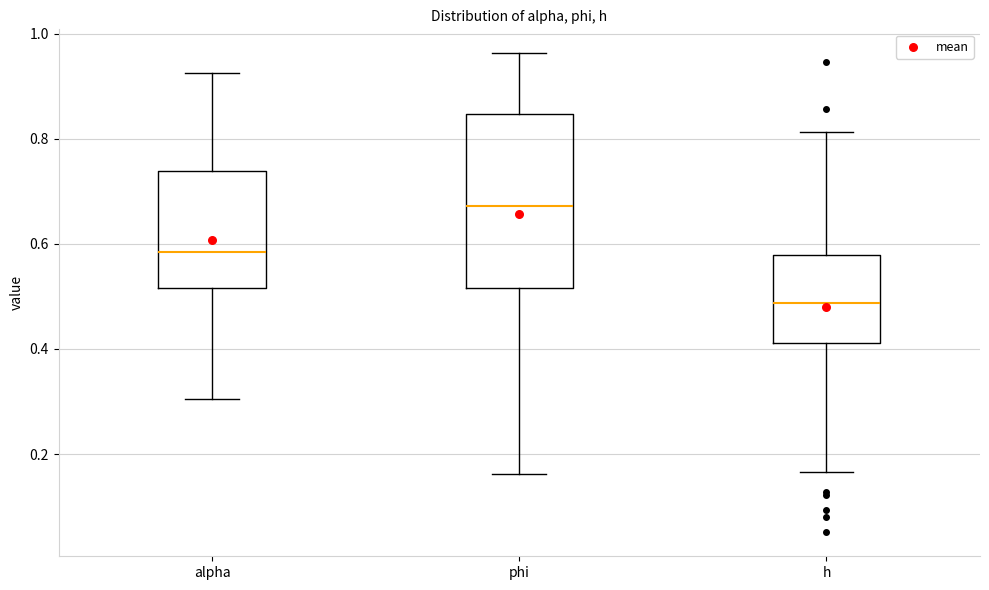

Which box's median line is the lowest?

h